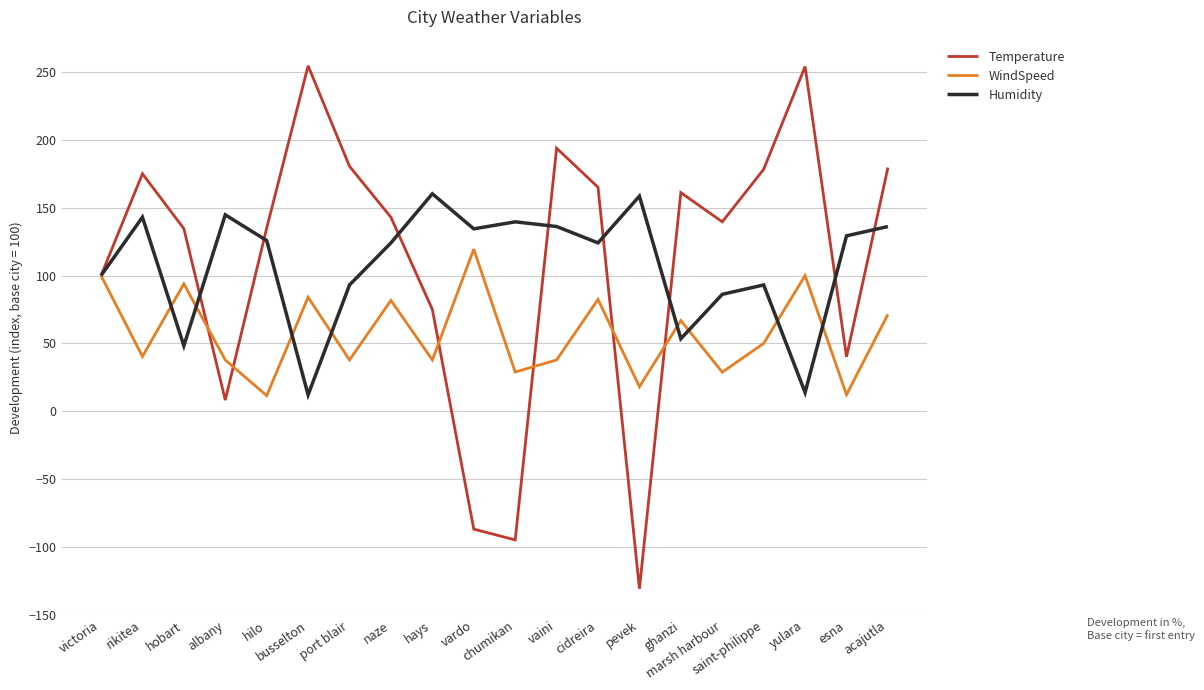

At how many categories does at least one series exceed 31?

20